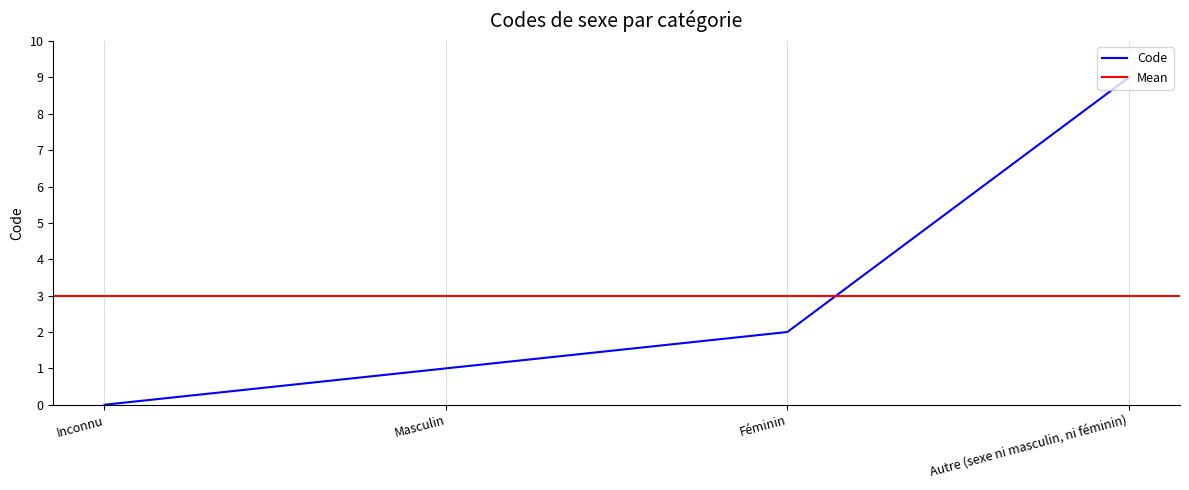

How many series are shown in this chart?

1